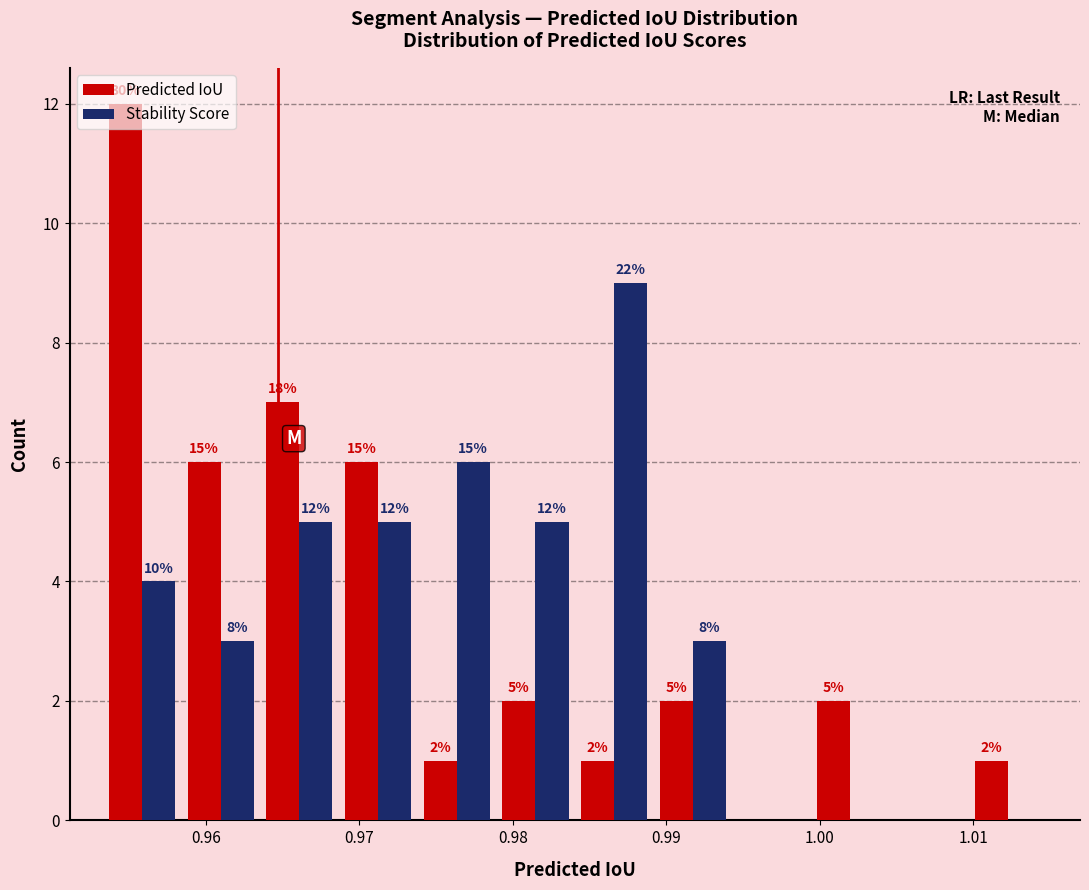

In the Stability Score series, which range on the x-axis has the tallest bar?

0.984 to 0.989